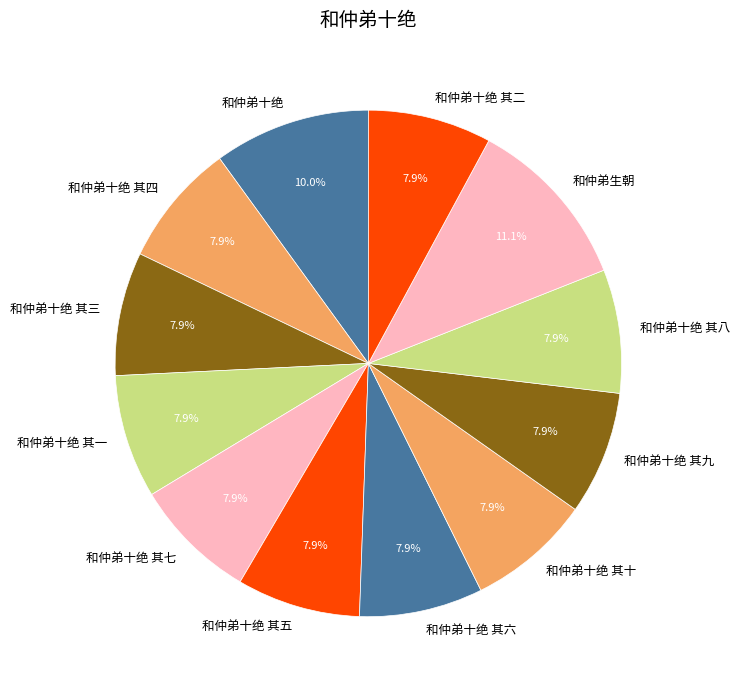

The 和仲弟十绝 其六 slice represents 8% of the pie. True or false?

True